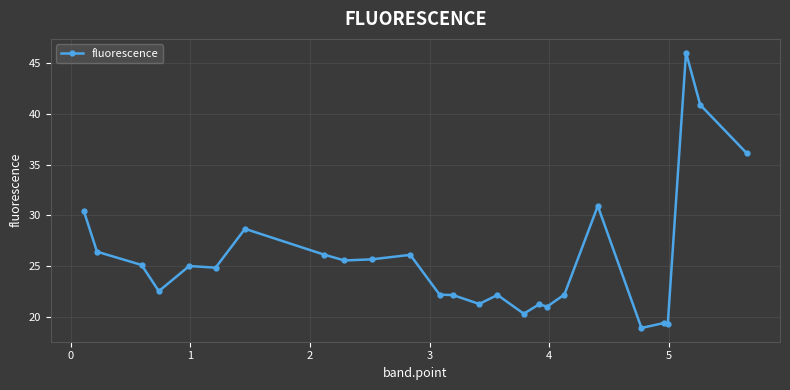

What is the minimum value shown in the chart?

18.9